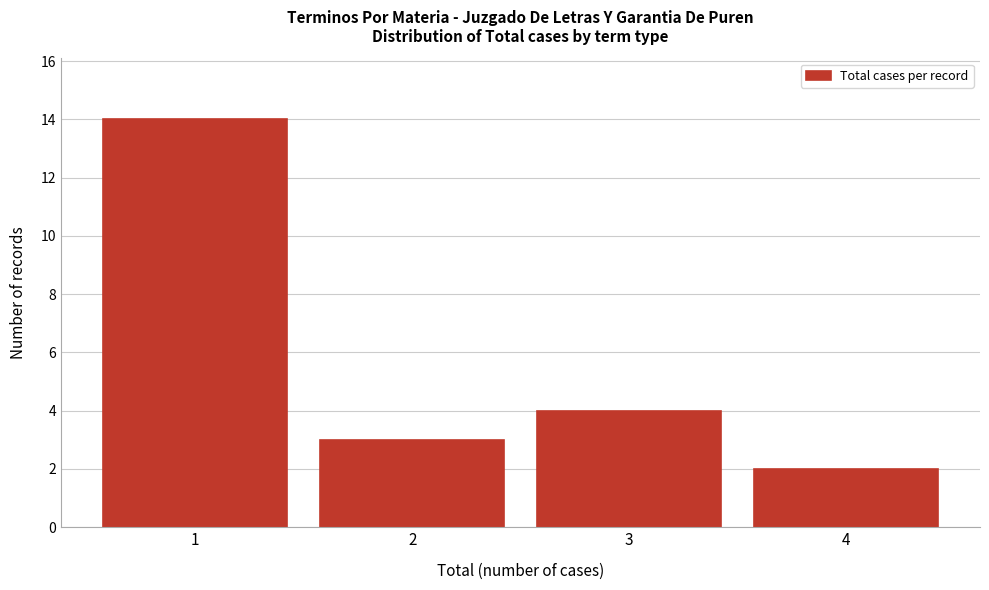

Reading left to right, extract all data points from this chart.

14	3	4	2